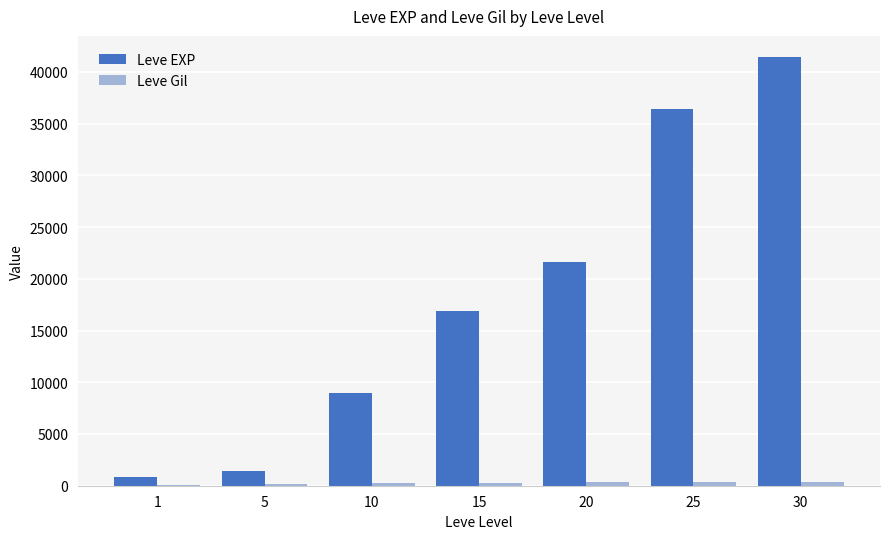

At which category is the sum across all series the highest?

30